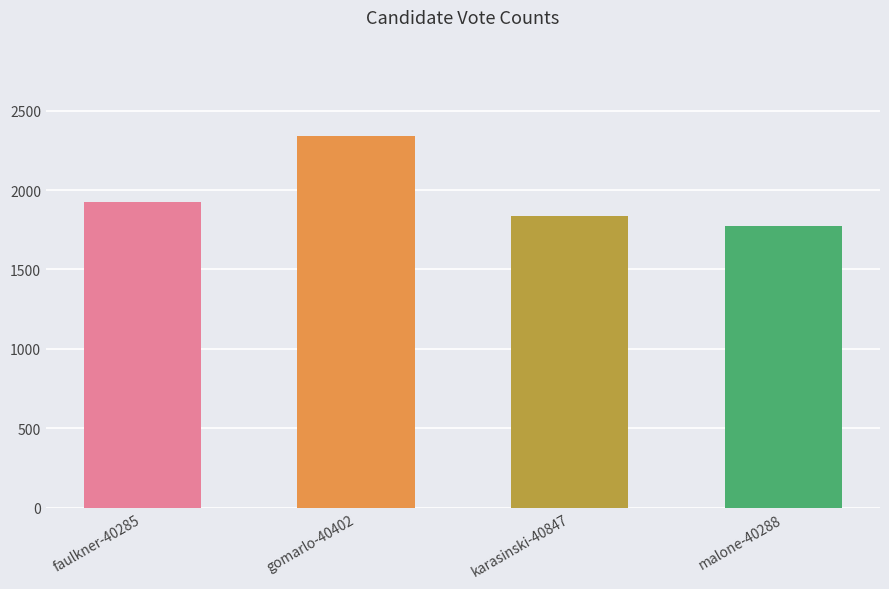

Count the values in the range 1836 to 2343.

3